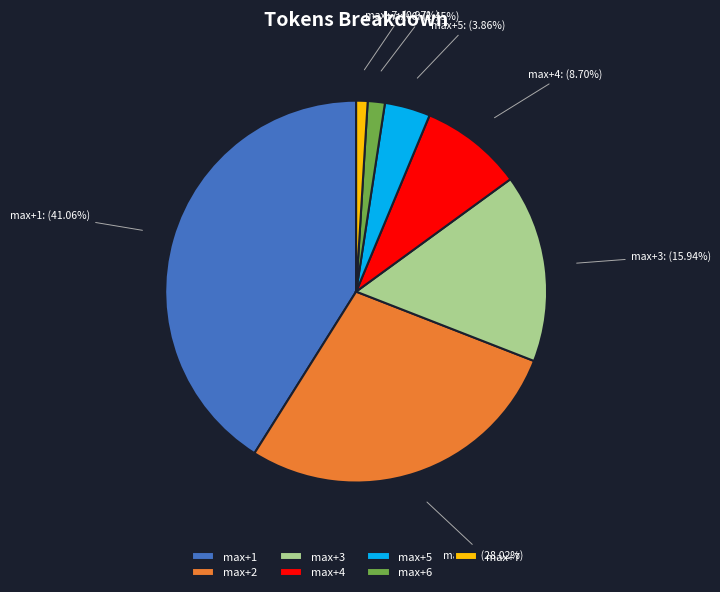

Combined, do max+7 and max+5 account for over 50%?

No